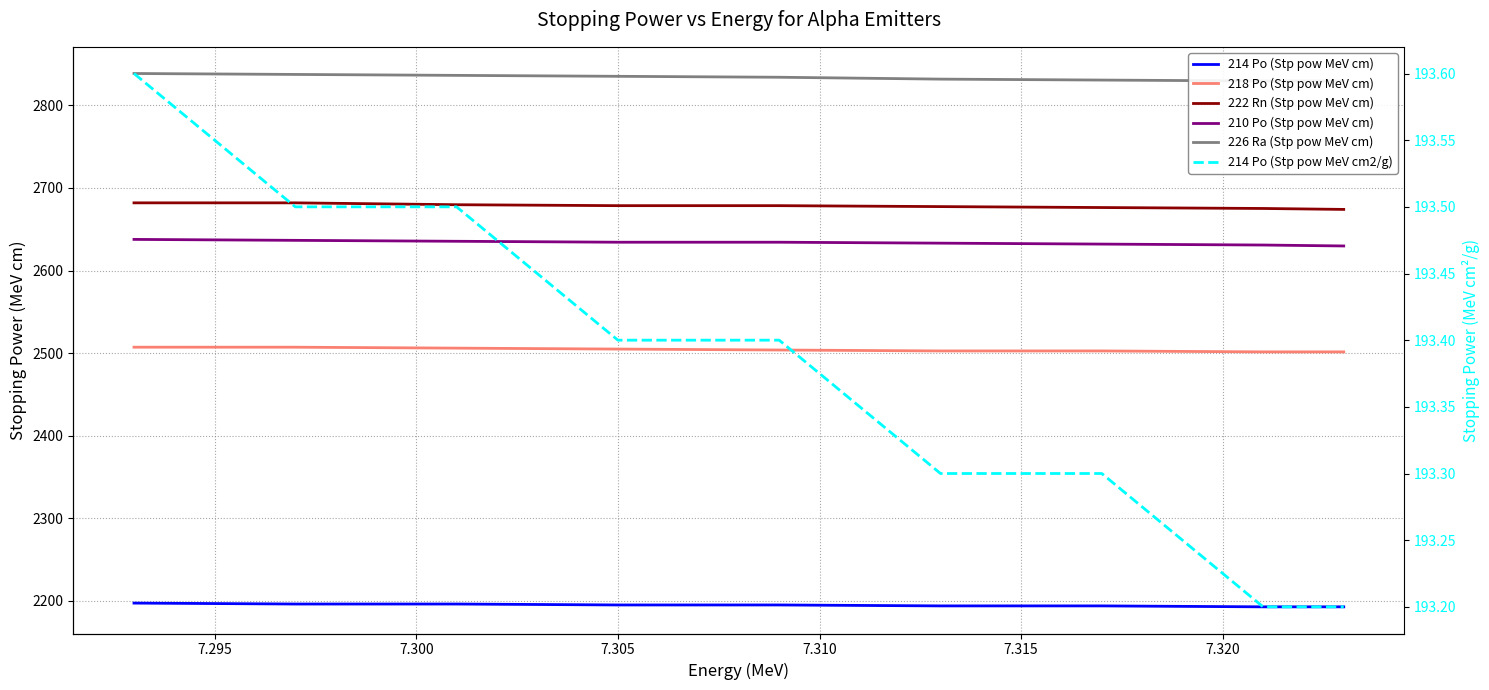

Is this an area chart (filled region under the line)?

No